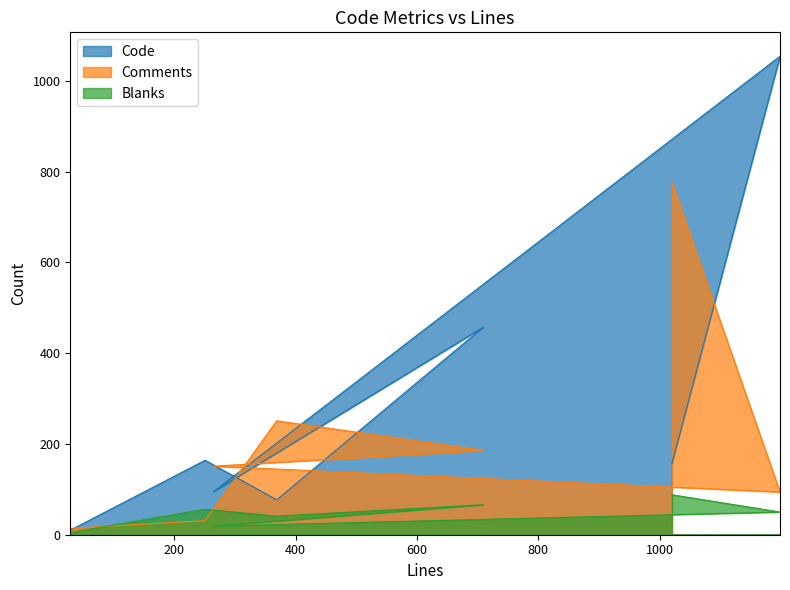

Which category has the highest value in the Comments series?

1020